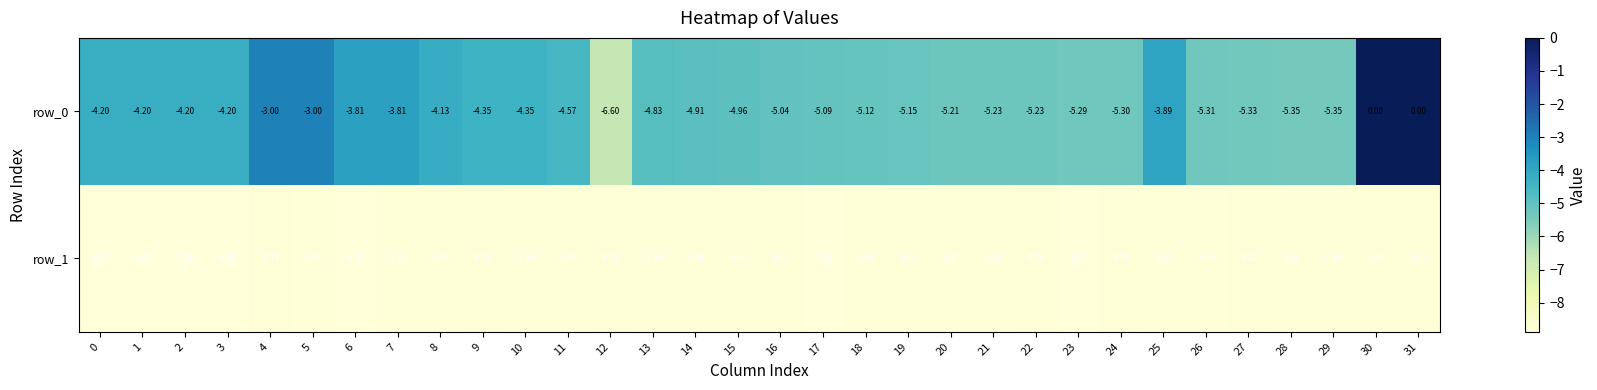

Is the value of row_1 at 1 greater than the value of row_0 at 17?

No